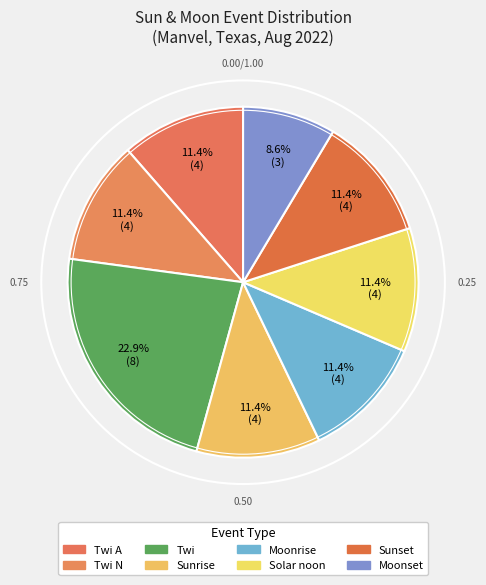

To the nearest percent, what is the difference between the largest and smallest slice percentages?

14%